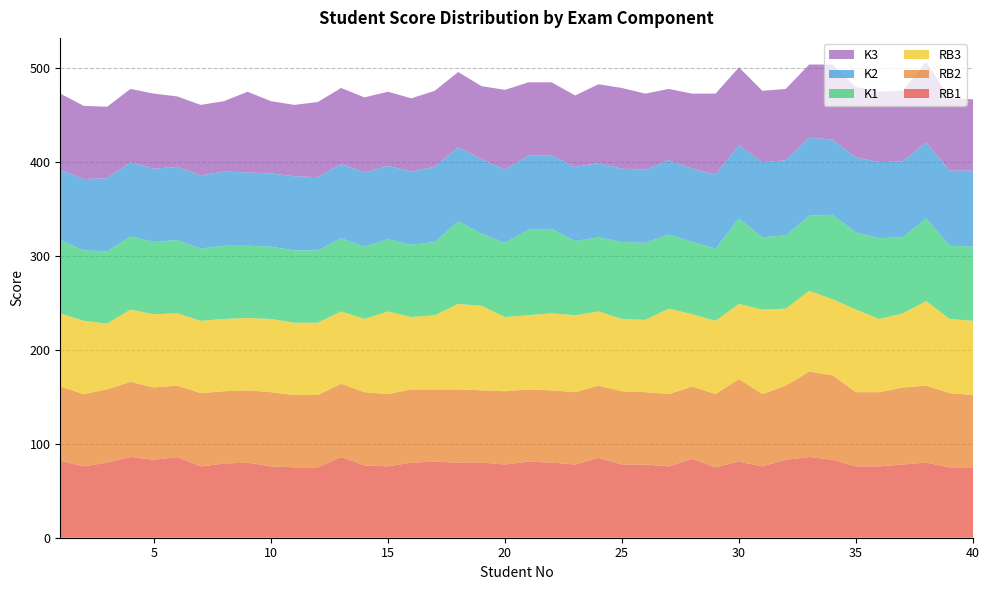

Reading left to right, what are all the values shown in this chart?

RB1: 82	76	80	86	83	86	76	79	80	76	75	75	86	77	76	80	81	80	80	78	81	80	78	85	78	78	76	84	75	81	76	83	86	83	76	76	78	80	75	75
RB2: 79	77	78	80	77	76	78	77	77	79	77	77	78	78	77	78	77	78	77	78	77	77	77	77	78	77	77	77	78	88	77	79	91	90	79	79	82	82	79	77
RB3: 78	78	70	77	78	77	77	77	77	78	77	77	77	78	88	77	79	91	90	79	79	82	82	79	77	77	91	77	78	80	90	82	86	81	88	78	79	90	79	79
K1: 78	75	77	78	77	78	77	78	77	77	77	77	78	77	77	77	78	88	77	79	91	90	79	79	82	82	79	77	77	91	77	78	80	90	82	86	81	88	78	79
K2: 75	76	78	79	78	78	78	79	78	78	79	78	79	79	78	78	80	79	79	78	79	78	79	79	78	78	79	78	79	78	80	80	83	80	80	81	81	81	80	81
K3: 81	78	76	78	80	75	75	75	86	77	76	80	81	80	79	78	81	80	78	85	78	78	76	84	86	81	76	80	86	83	76	76	78	80	75	75	75	86	77	76